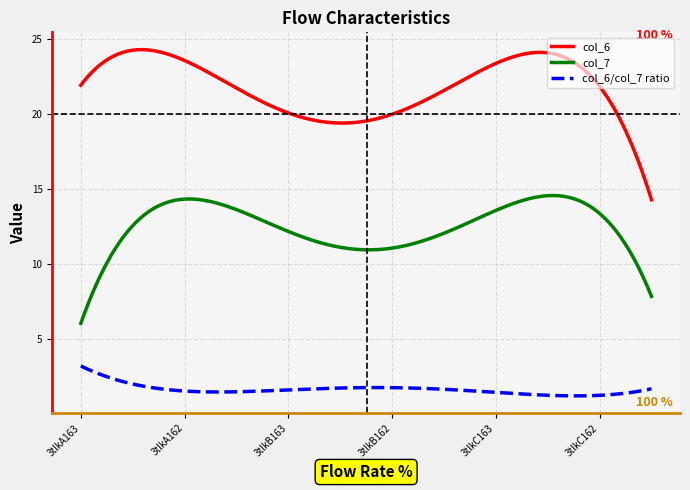

What are all the series names shown in the legend?

col_6, col_7, col_6/col_7 ratio